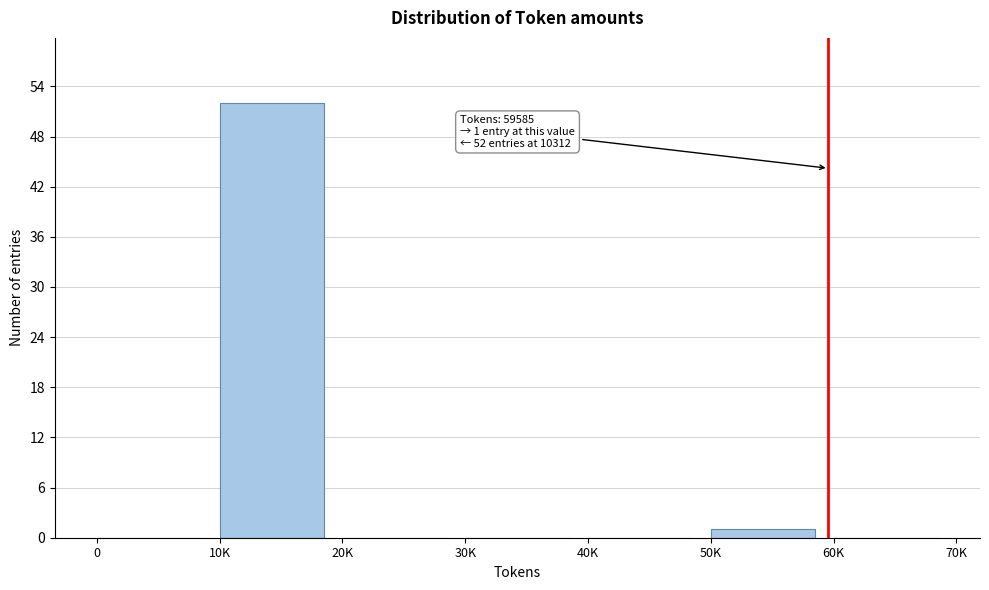

Reading left to right, transcribe all the data shown in this chart.

0=0	10K=52	20K=0	30K=0	40K=0	50K=1	60K=0